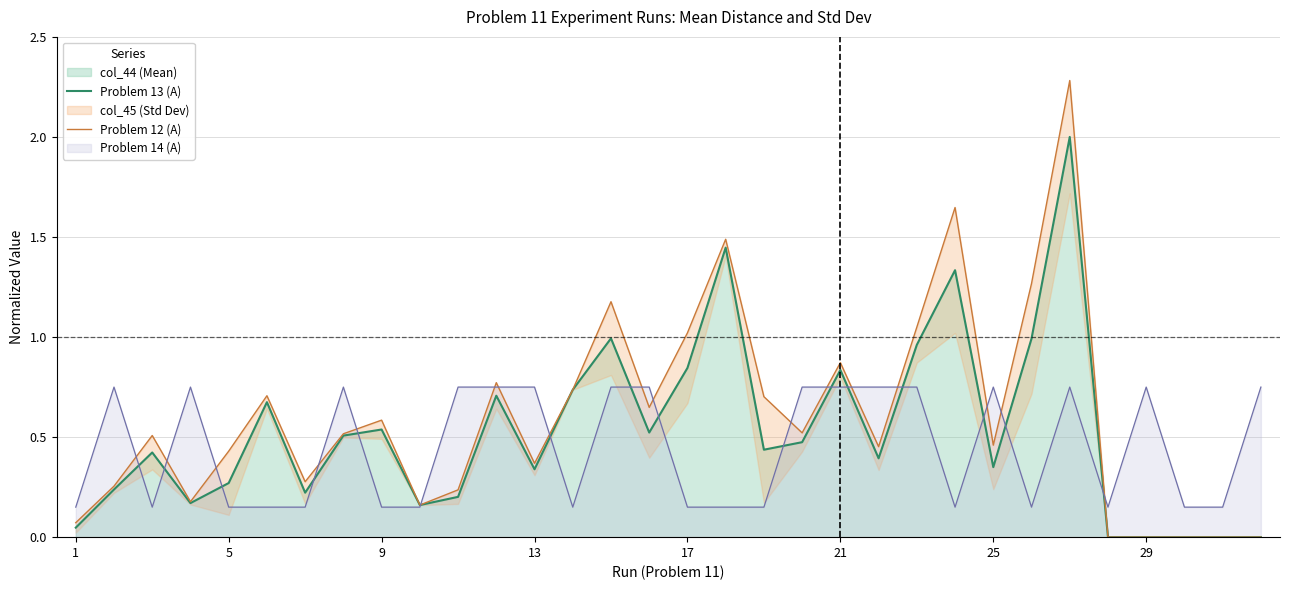

True or false: Problem 12 (A) and Problem 13 (A) intersect in this chart.

False